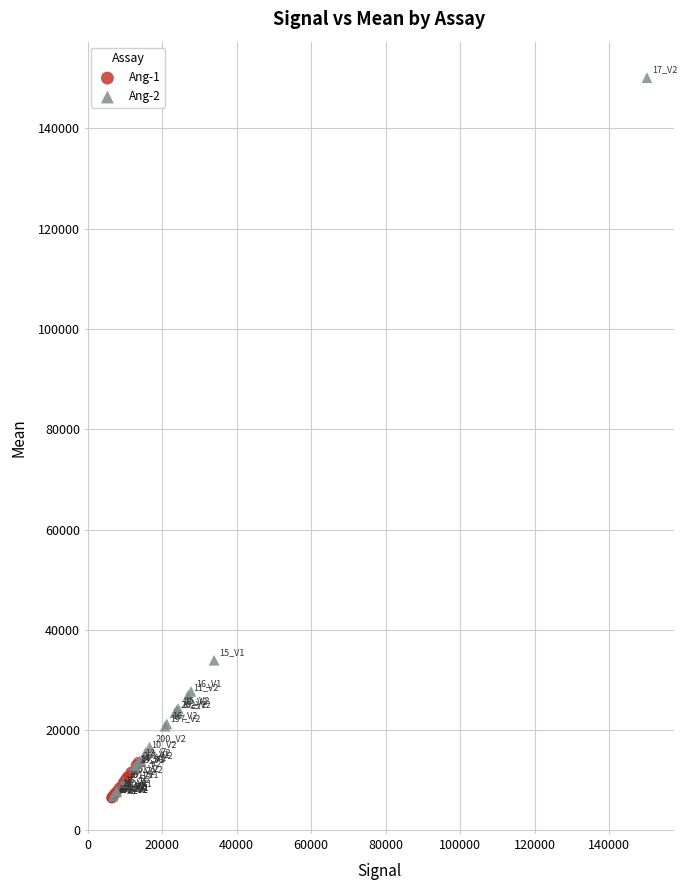

Which series contains the highest Y value?

Ang-2